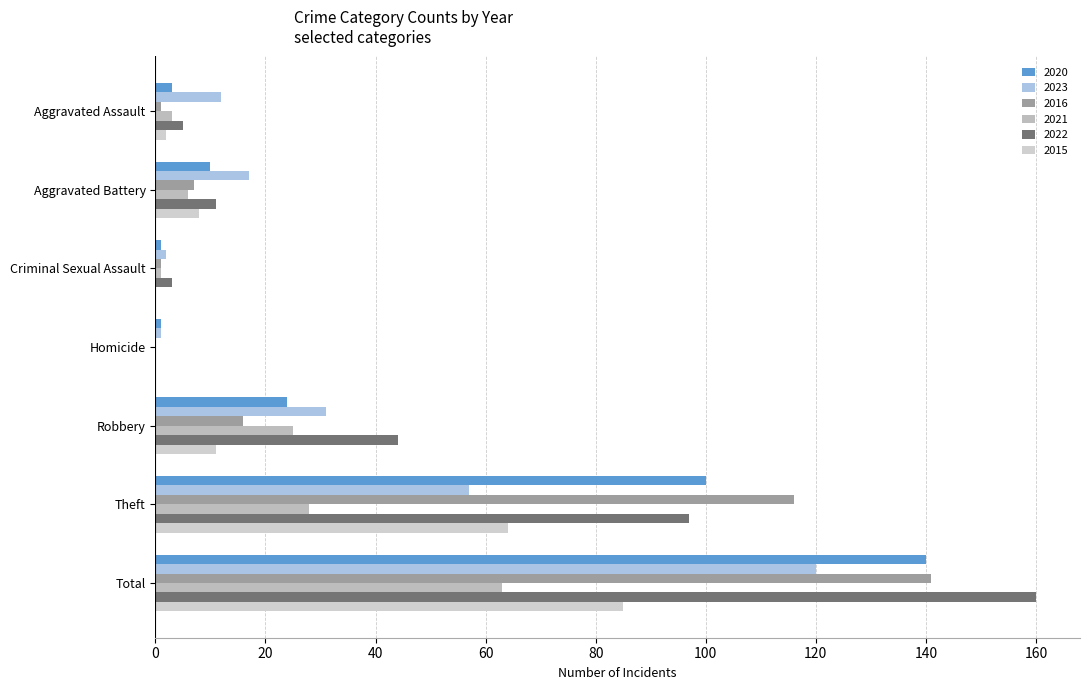

What is the approximate value of 2016 at Total?

141